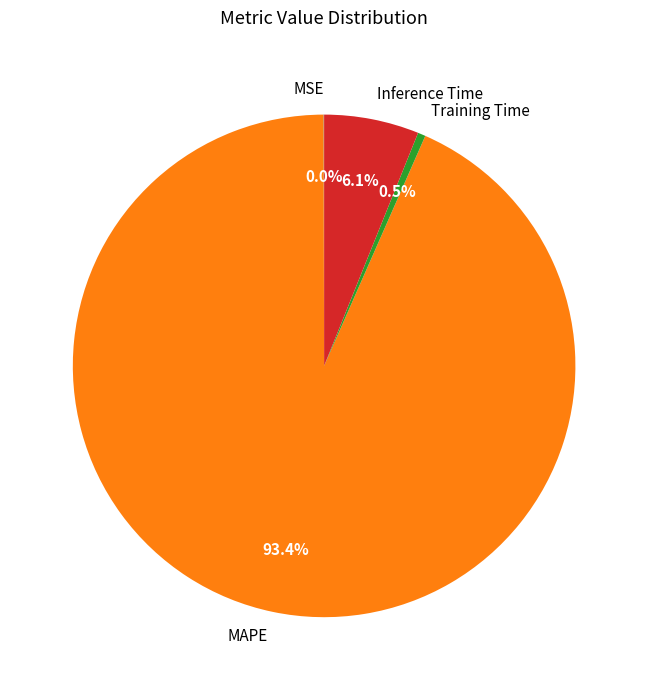

Do MAPE and Inference Time together represent more than half of the pie?

Yes